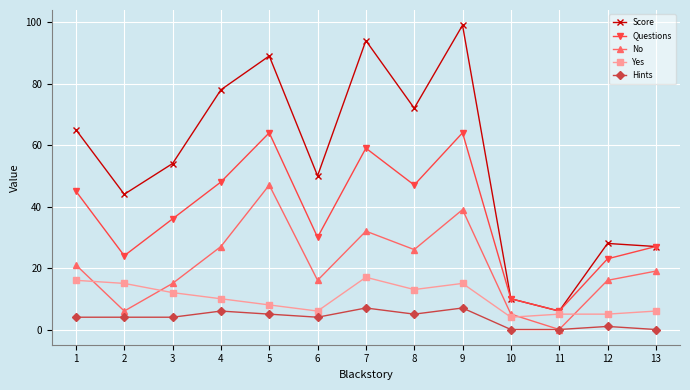

Is the value of Yes at 2 greater than the value of No at 4?

No